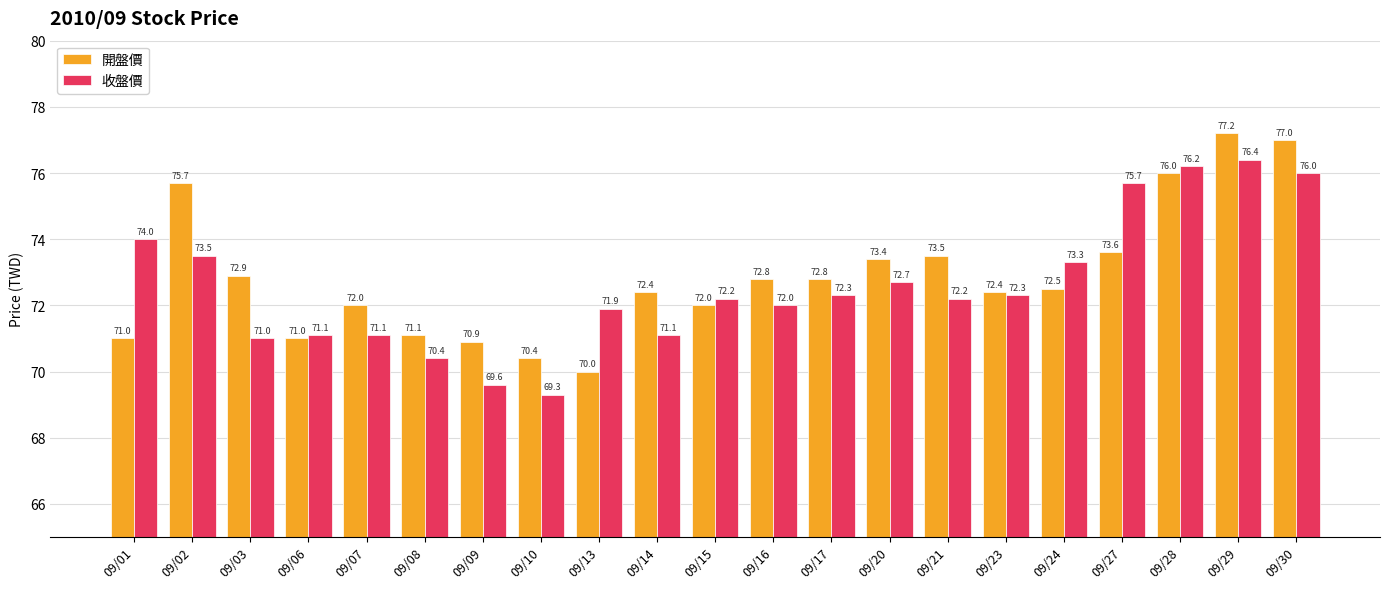

List the series in order of their overall mean, lowest first.

收盤價, 開盤價